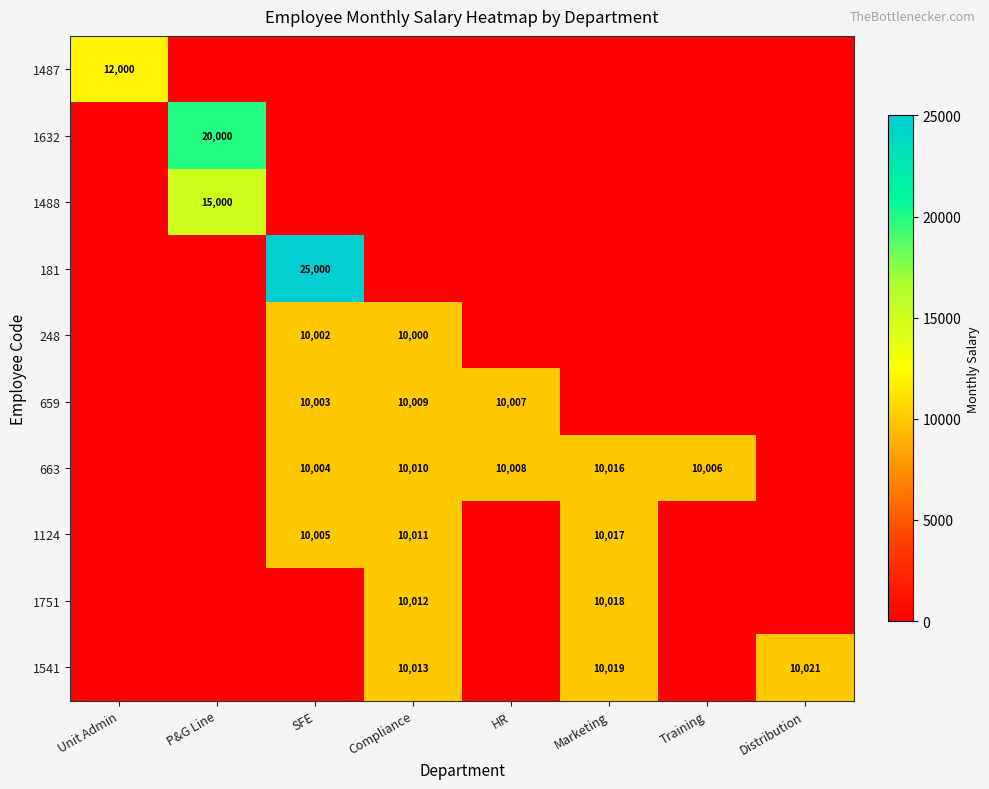

True or false: 1488 has a value of 15000 at P&G Line.

True